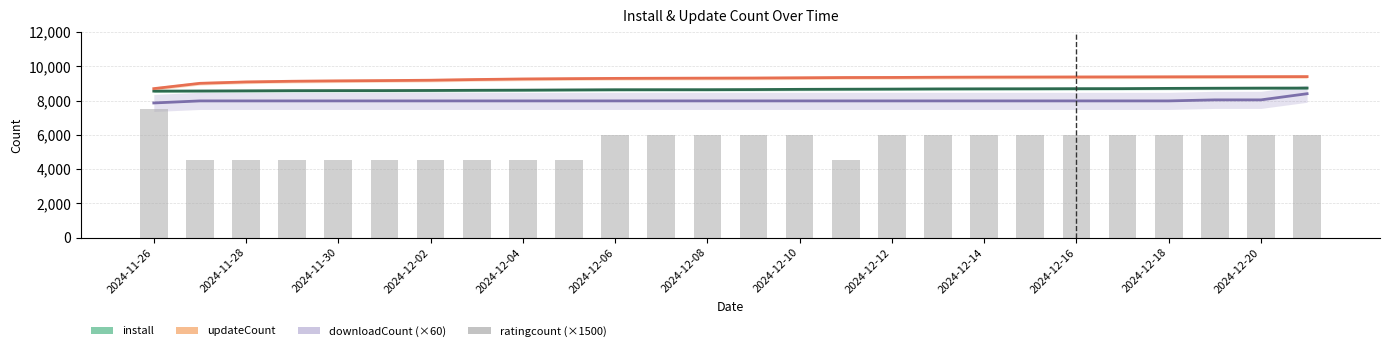

What is the difference between the second highest and minimum values in the updateCount series?

697